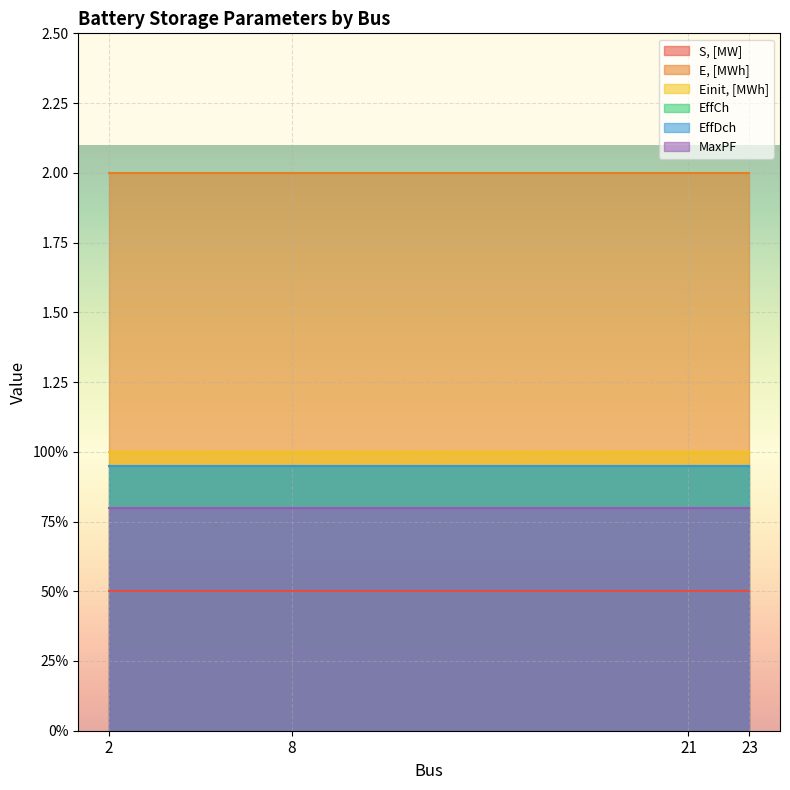

True or false: E, [MWh] has more than 1 interior local peaks.

False